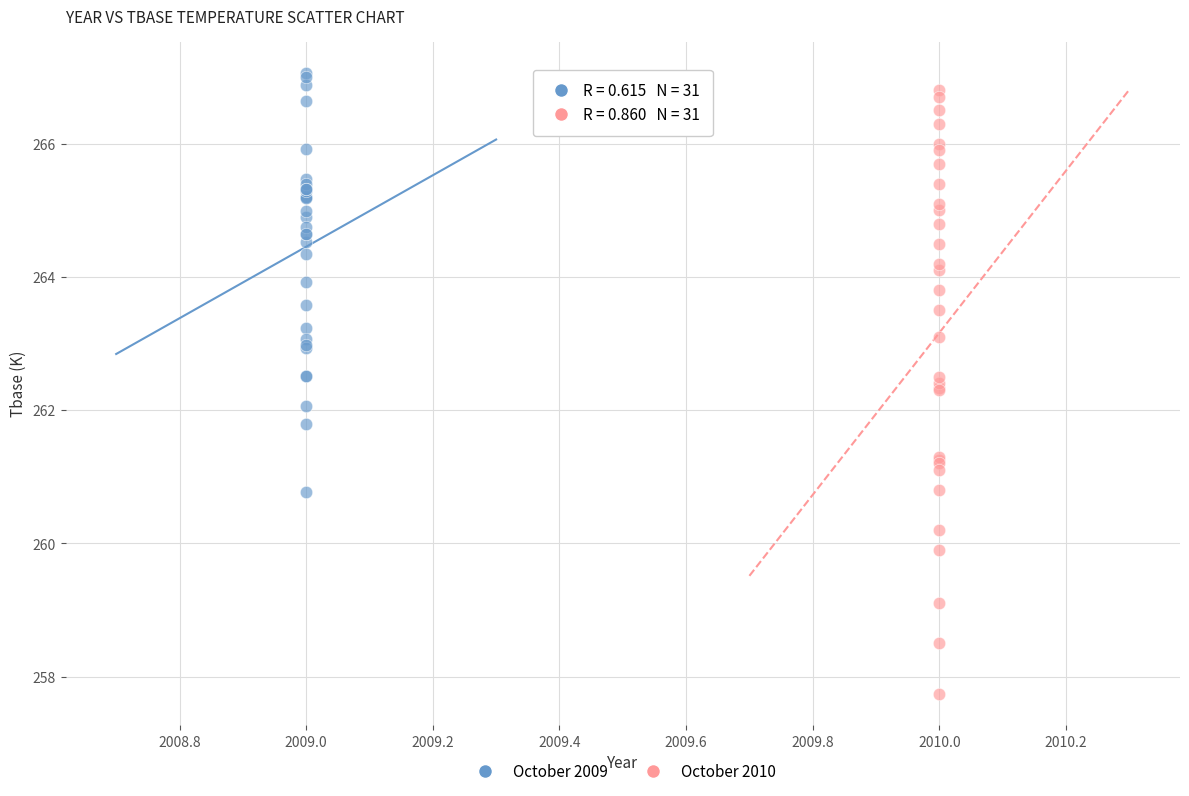

Which series has the largest Y range (max minus min)?

October 2010